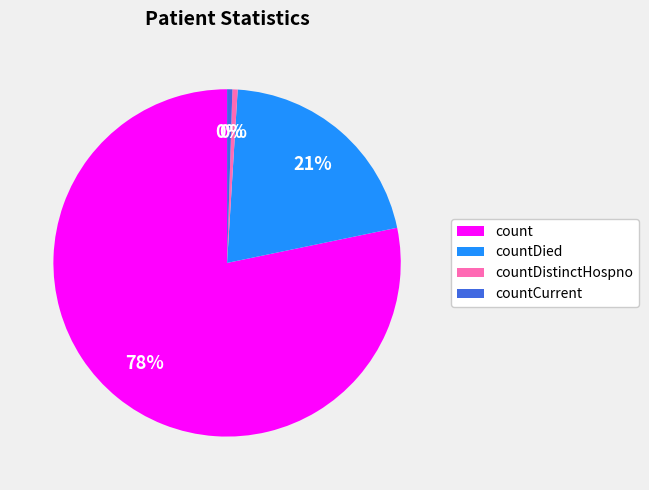

Approximately how many times larger is the value at count compared to countCurrent?

160.7